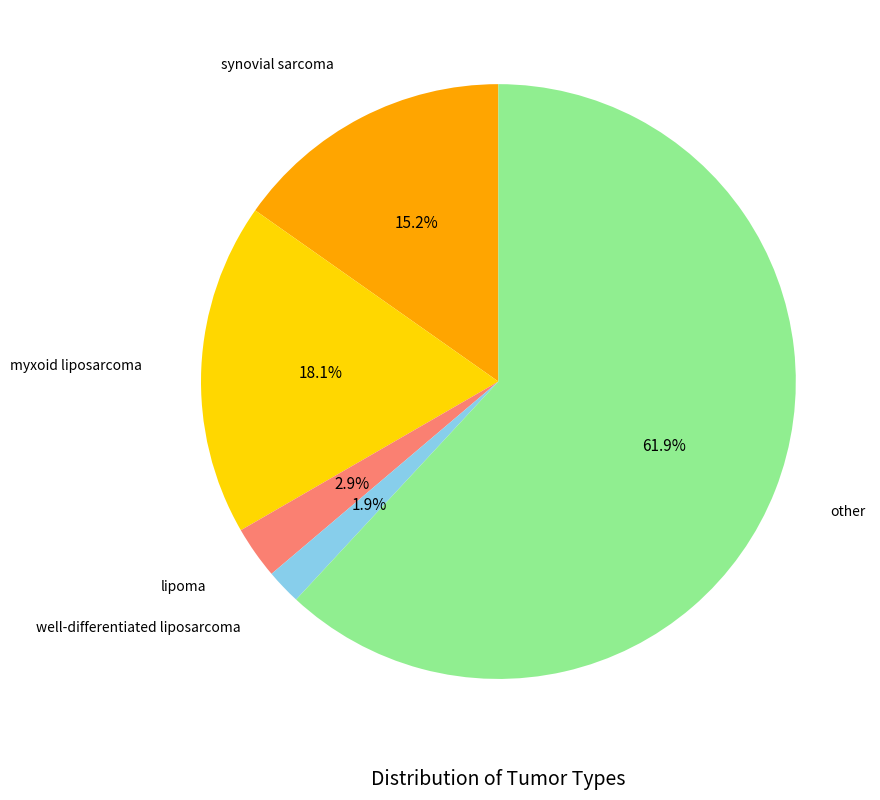

Does any single category account for the majority?

Yes